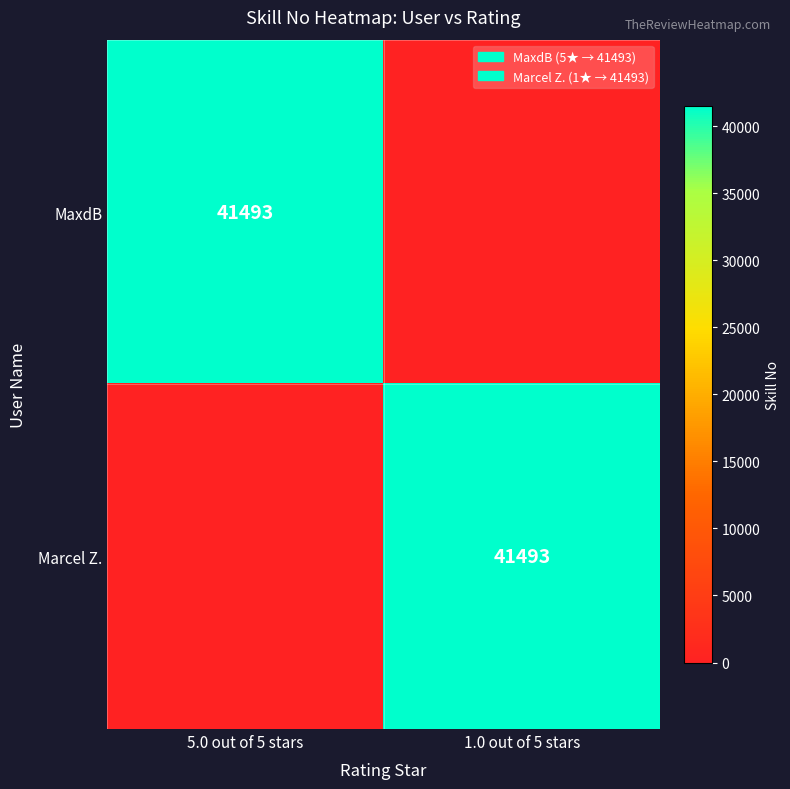

The value of MaxdB at 5.0 out of 5 stars is 41493. True or false?

True